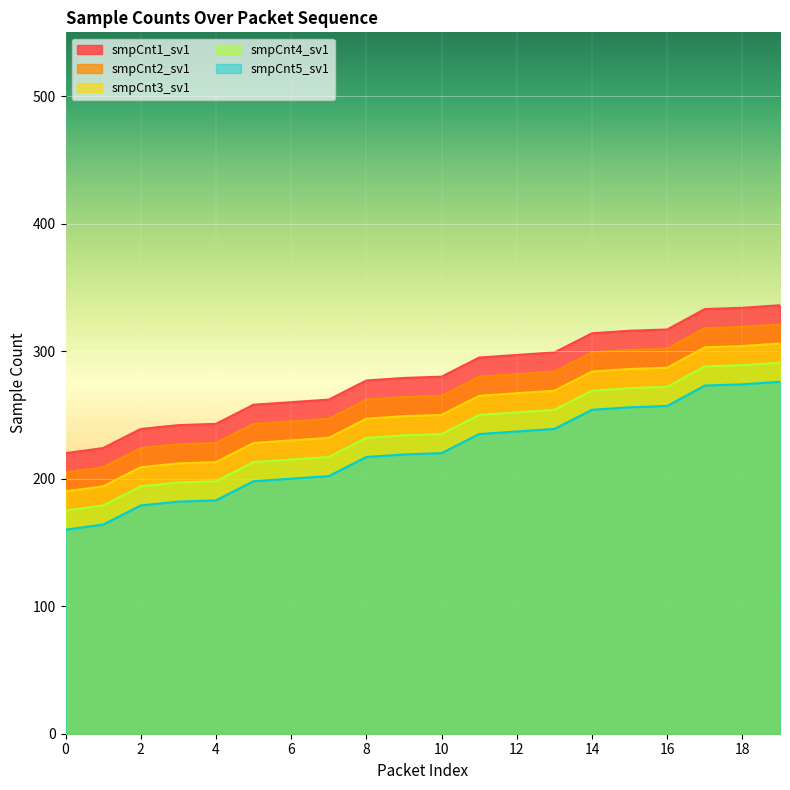

Rank the series by their maximum value, from highest to lowest.

smpCnt1_sv1, smpCnt2_sv1, smpCnt3_sv1, smpCnt4_sv1, smpCnt5_sv1